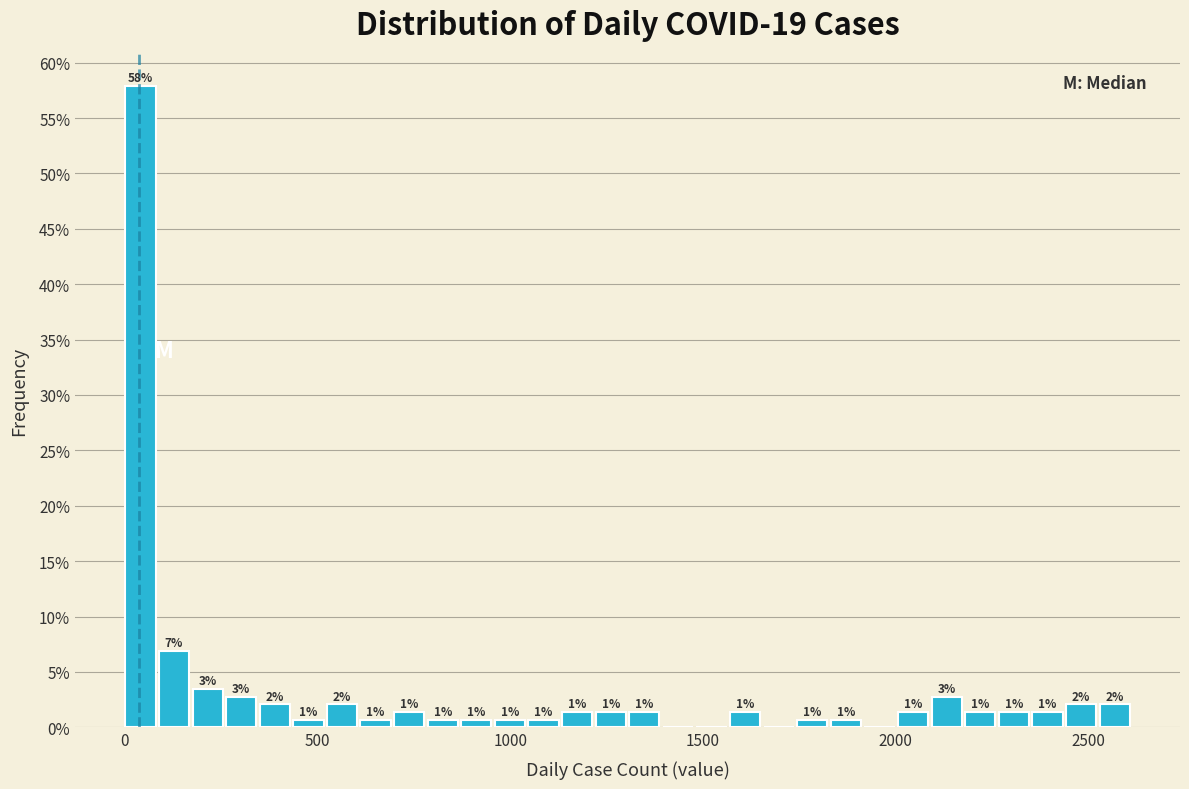

Around what value on the x-axis is the tallest bar? Give the approximate position of its centre, as read against the axis.

50